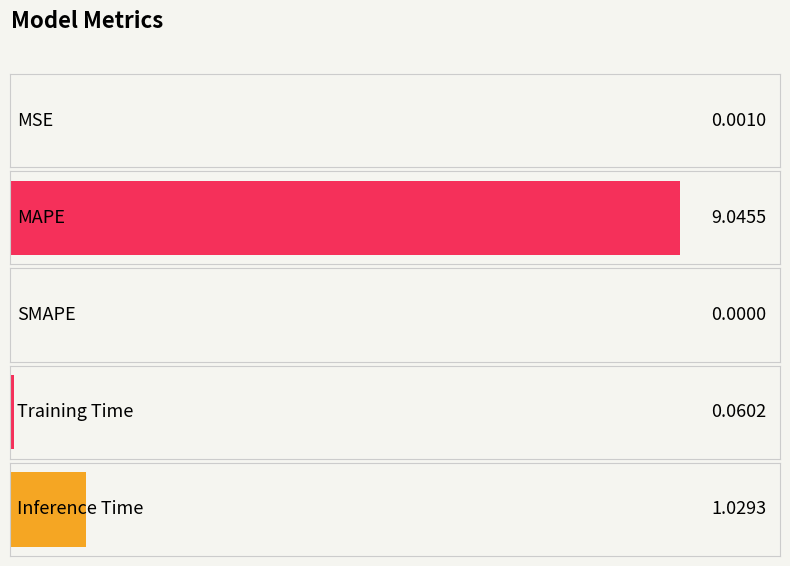

How many bars are there in total?

5